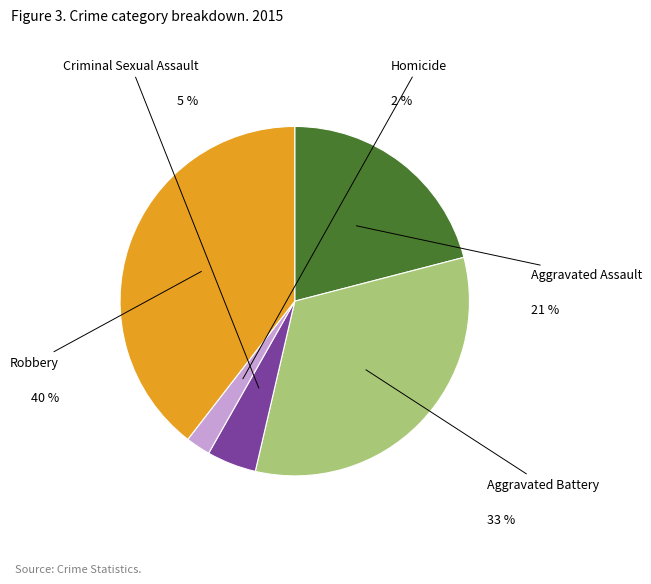

What is the total percentage of Homicide and Criminal Sexual Assault?

6.9%